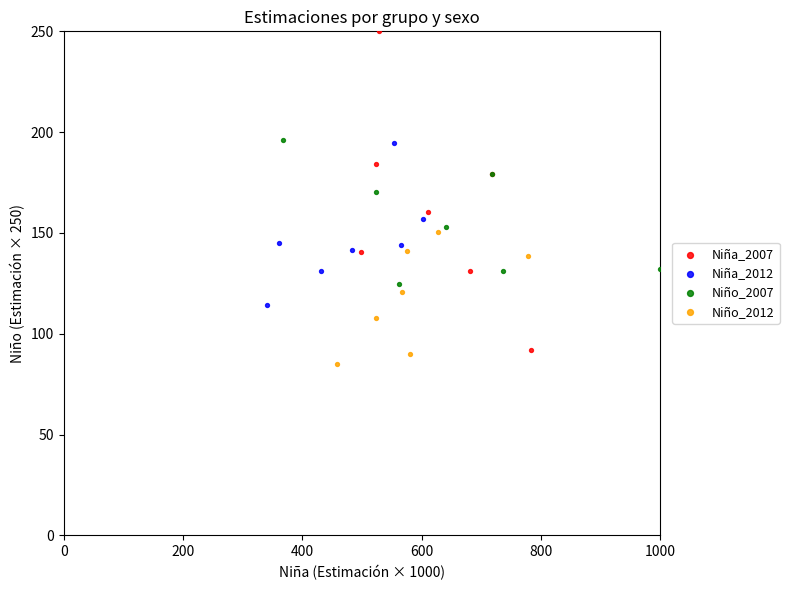

Which series reaches the maximum Y coordinate?

Niña_2007